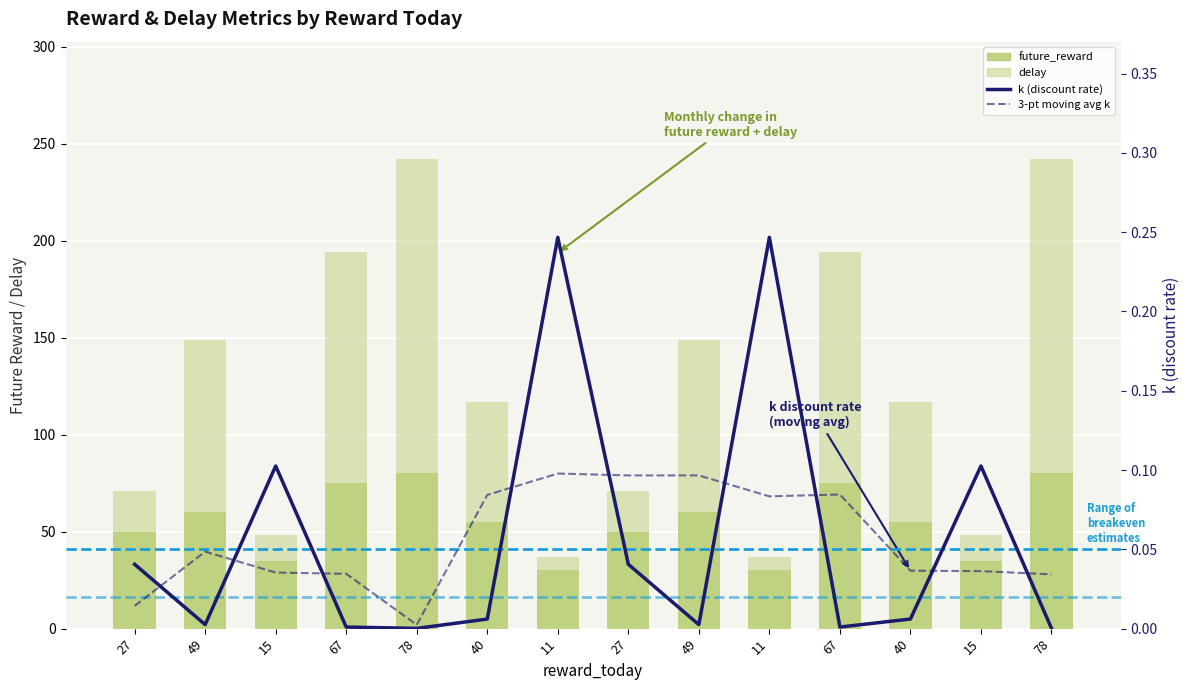

At which category does the chart reach its peak across all series?

78